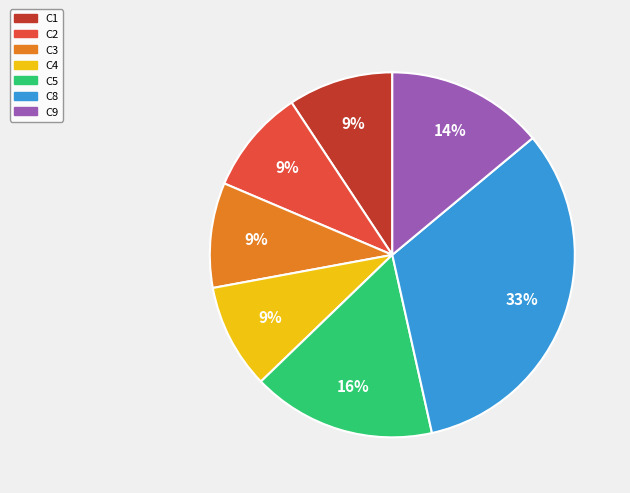

Do C3 and C4 together represent more than half of the pie?

No